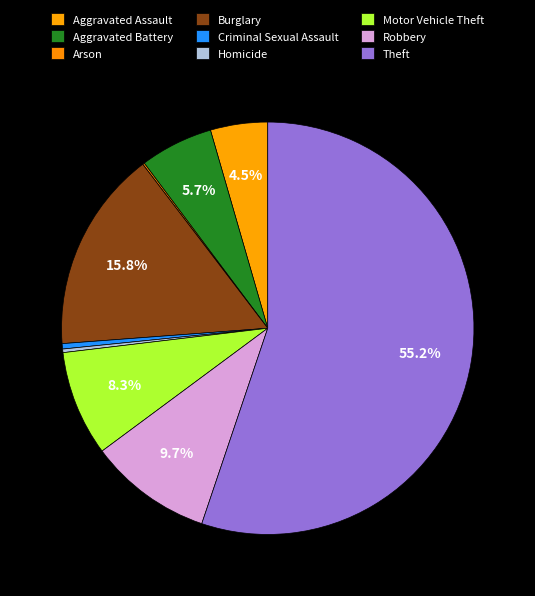

How many segments does this pie chart have?

9